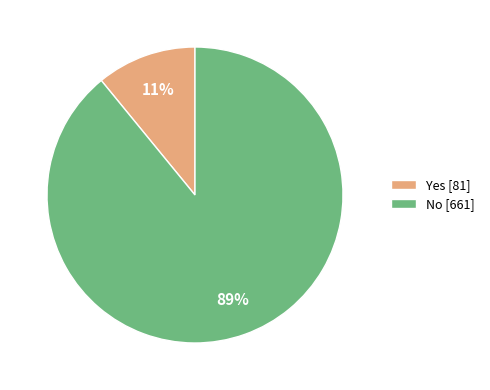

Is it true that No is 97% of the pie?

False